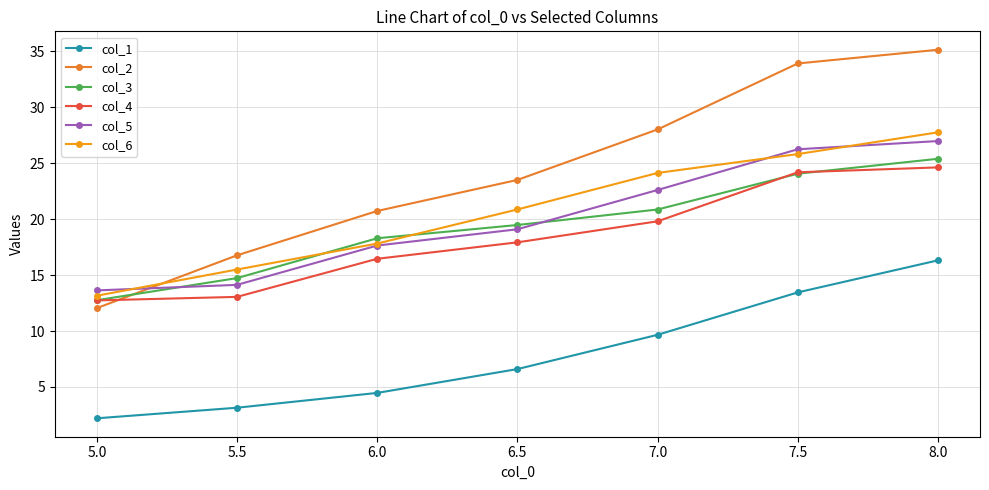

Reading right to left, extract all data points from this chart.

col_1: 16.3	13.5	9.7	6.6	4.5	3.1	2.2
col_2: 35.1	33.9	28.0	23.5	20.7	16.8	12.0
col_3: 25.4	24.1	20.9	19.5	18.3	14.7	12.8
col_4: 24.6	24.2	19.8	17.9	16.5	13.1	12.7
col_5: 27.0	26.3	22.6	19.1	17.6	14.1	13.6
col_6: 27.8	25.8	24.1	20.9	17.8	15.5	13.2